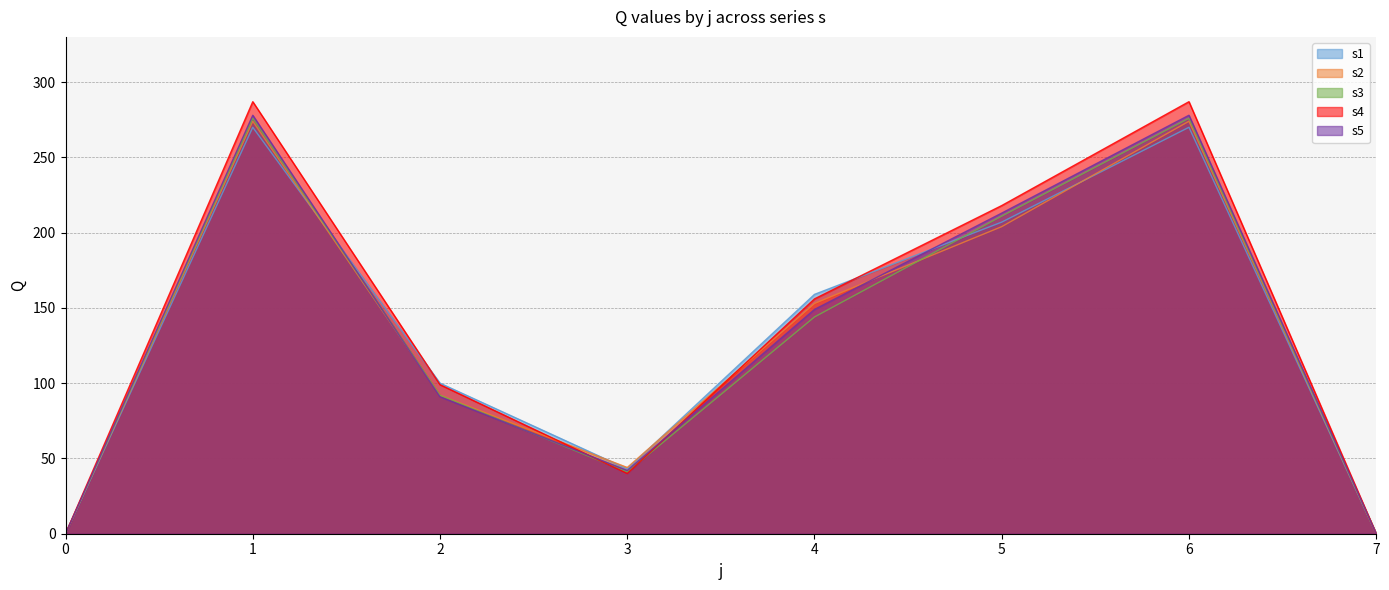

How many interior local peaks does the s2 series have?

2